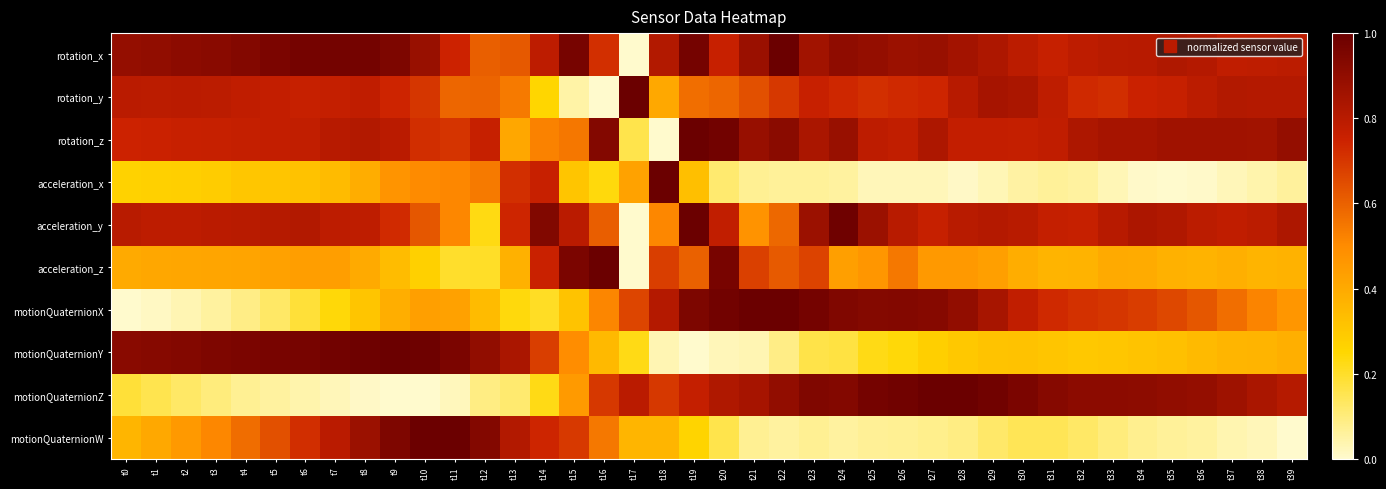

At which category is the sum across all series the highest?

t19